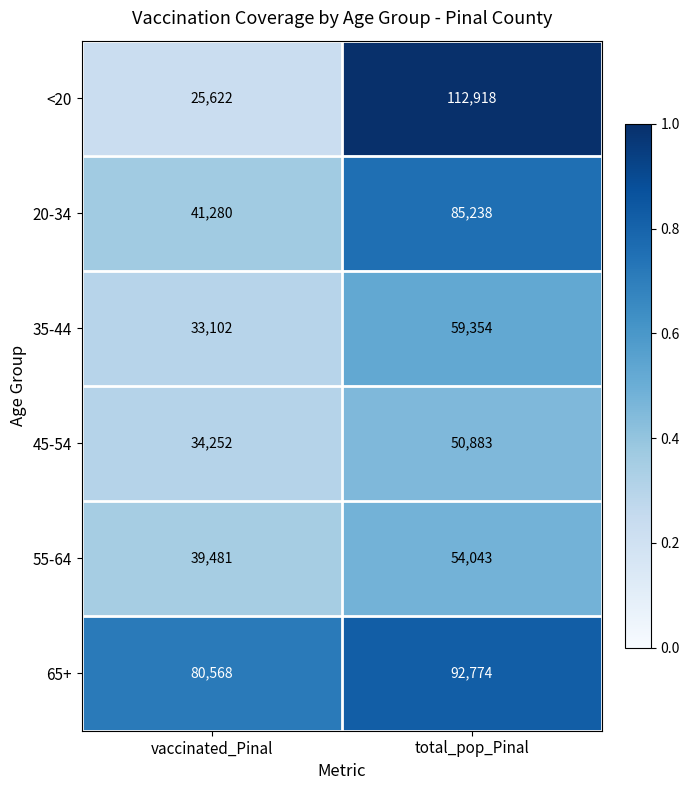

What is the highest value of the 45-54 series?

50883